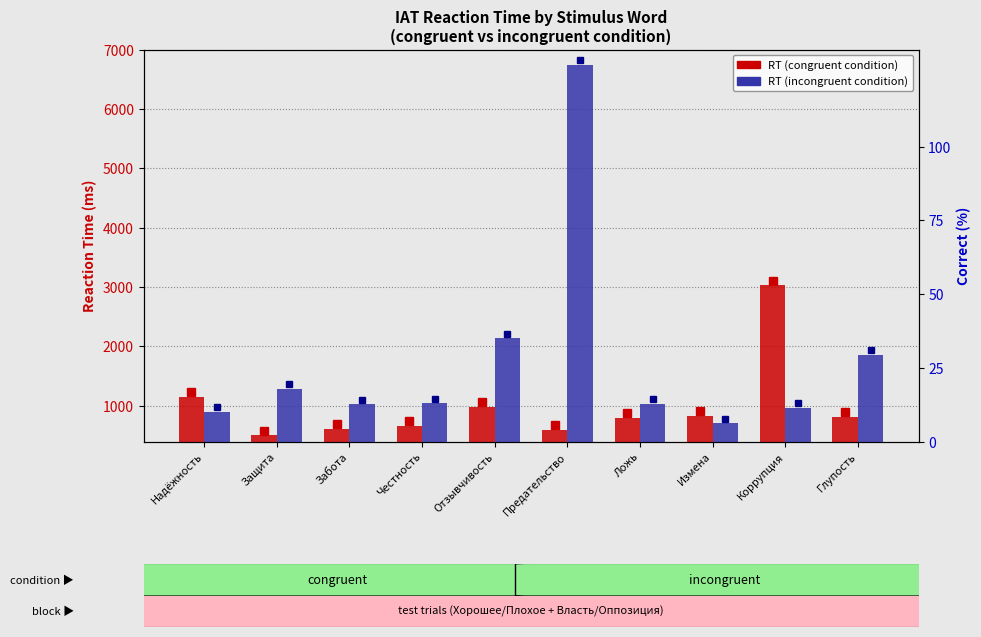

Does the chart contain stacked bars?

No